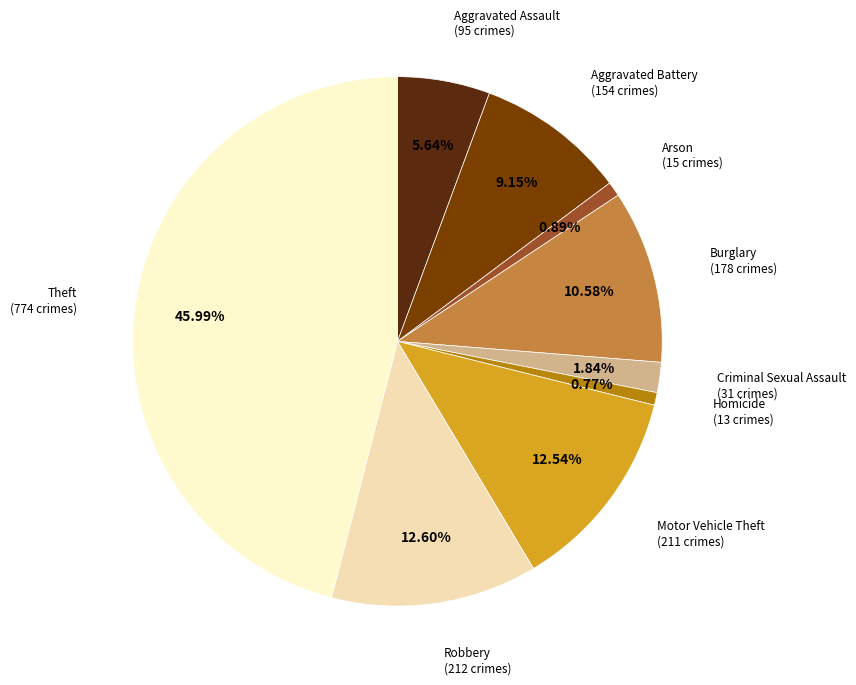

Which category has the biggest portion of the pie?

Theft